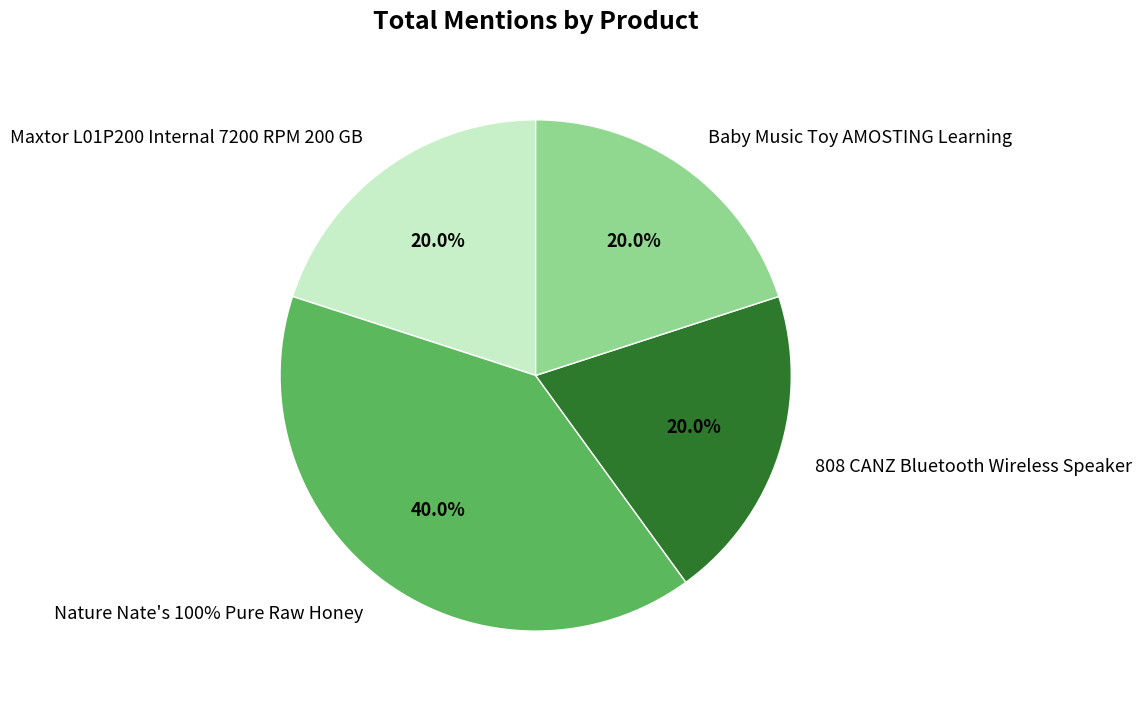

What percentage do 808 CANZ Bluetooth Wireless Speaker and Nature Nate's 100% Pure Raw Honey together represent?

60.0%